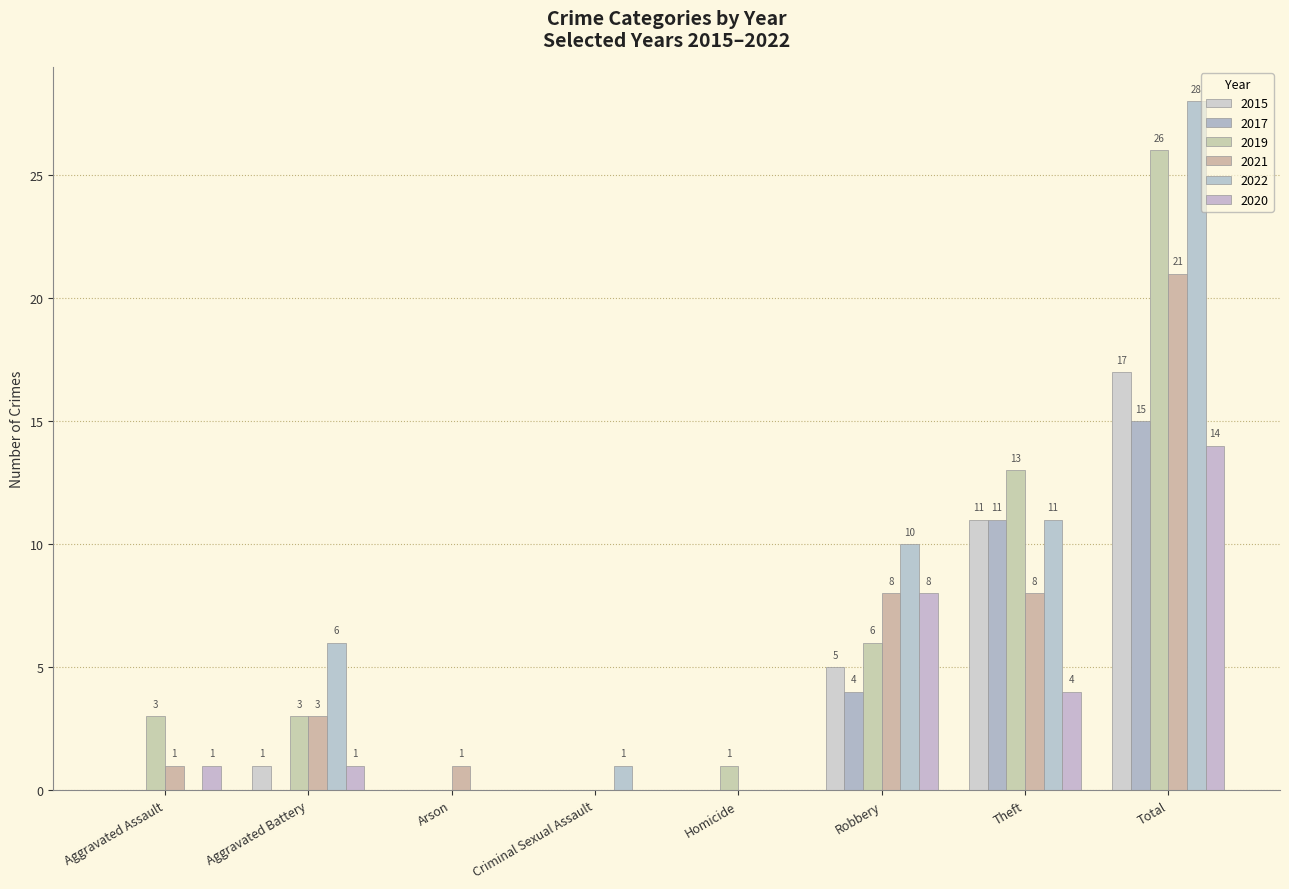

Where does the 2022 series first go above 6?

Robbery